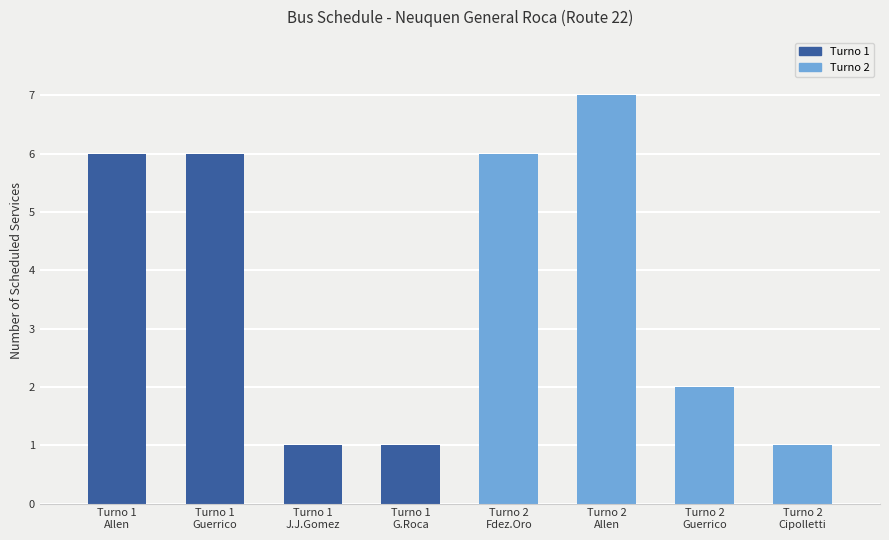

What is the smallest value displayed?

1